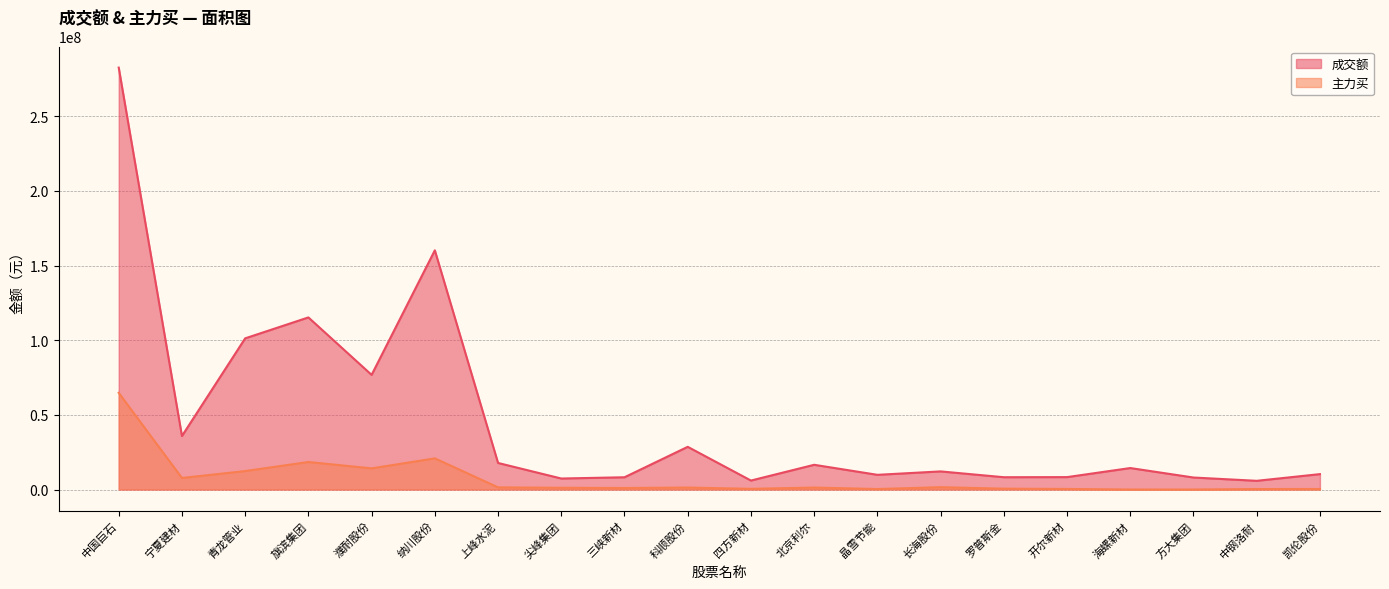

Which series has the largest total across all categories?

成交额